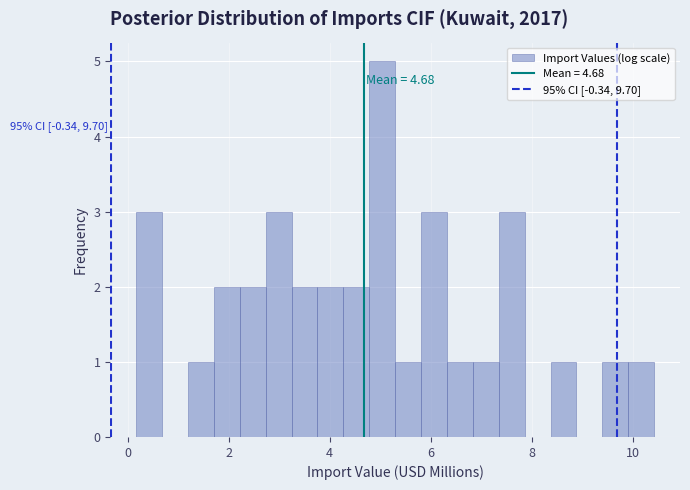

Read against the x-axis, roughly where is the centre of the tallest bar?

5.0